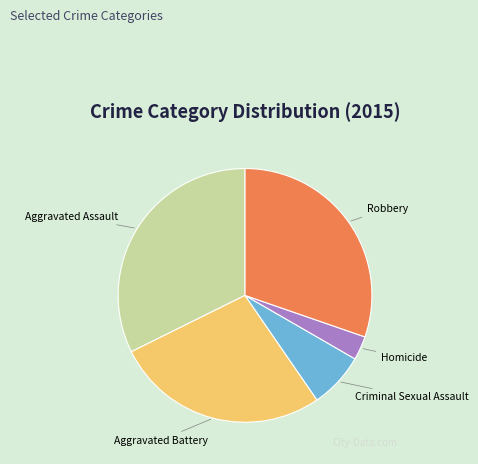

Do Criminal Sexual Assault and Robbery together represent more than half of the pie?

No